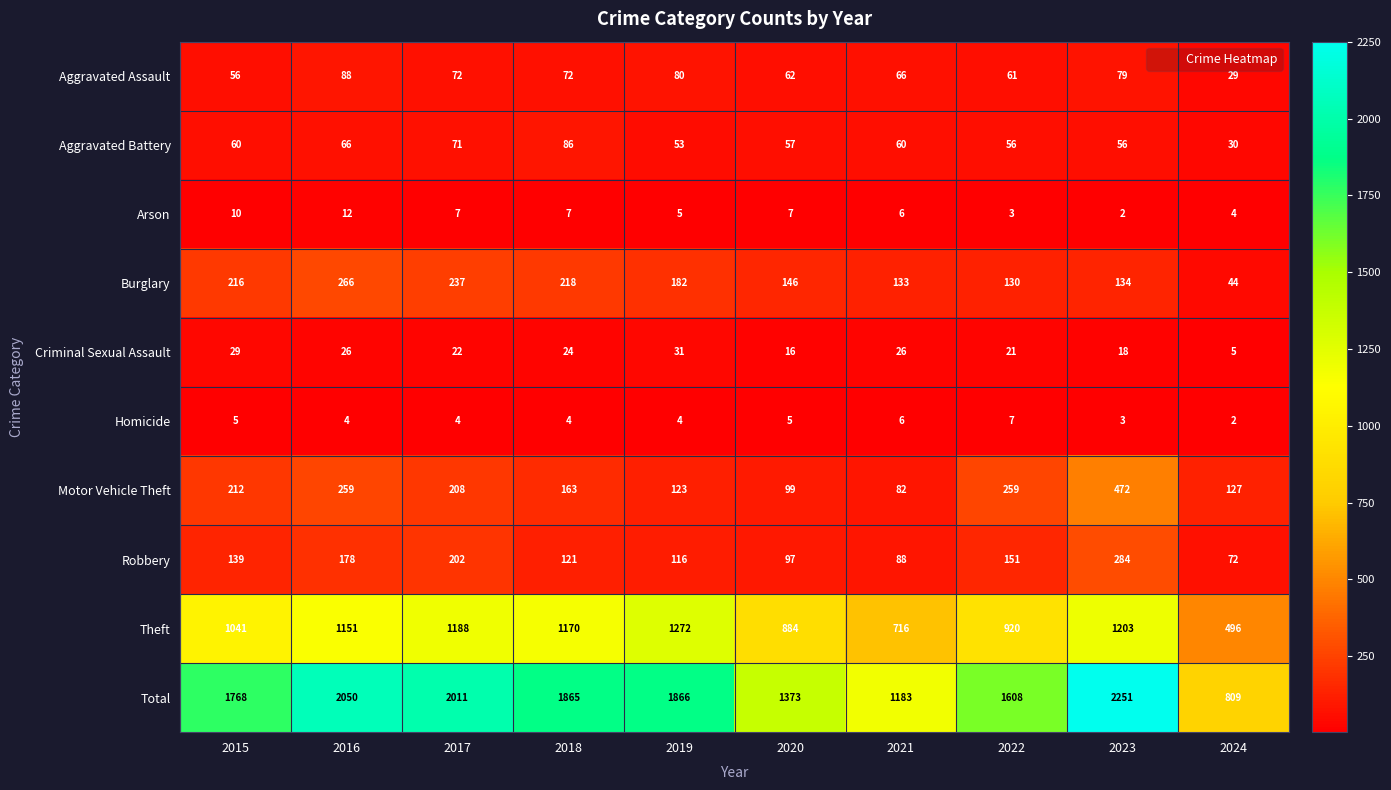

At 2024, list the series in order from smallest to largest.

Homicide, Arson, Criminal Sexual Assault, Aggravated Assault, Aggravated Battery, Burglary, Robbery, Motor Vehicle Theft, Theft, Total